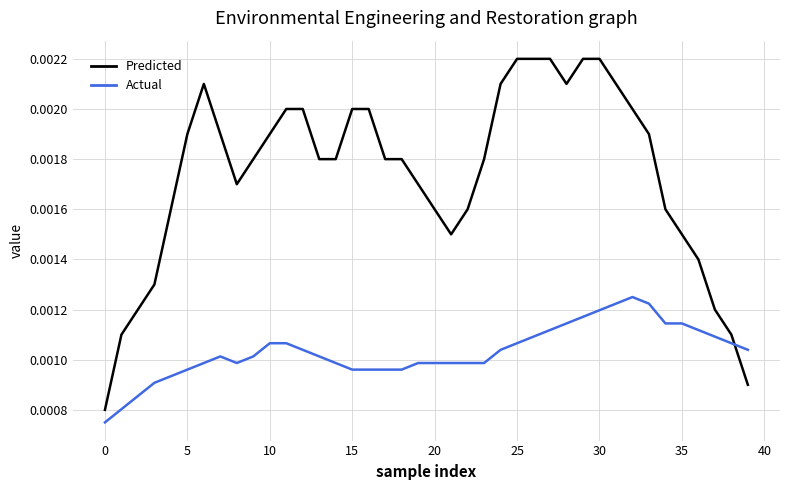

Does the chart have visible grid lines?

Yes